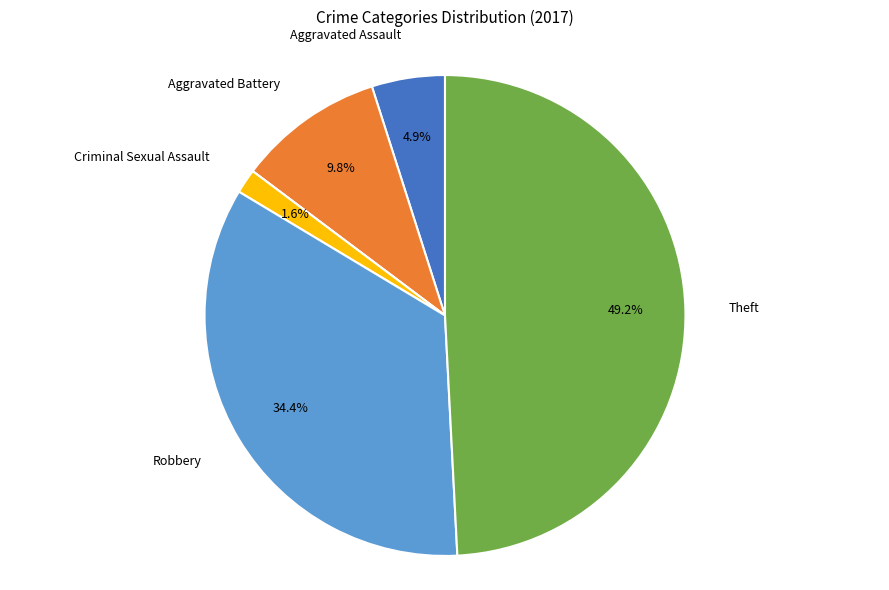

To the nearest percent, what is the average slice percentage?

17%